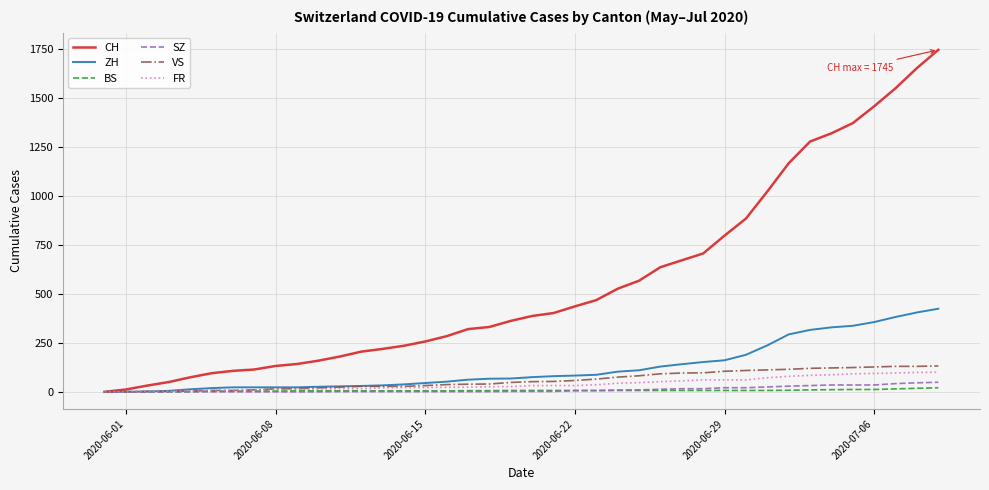

Which series has the largest total across all categories?

CH